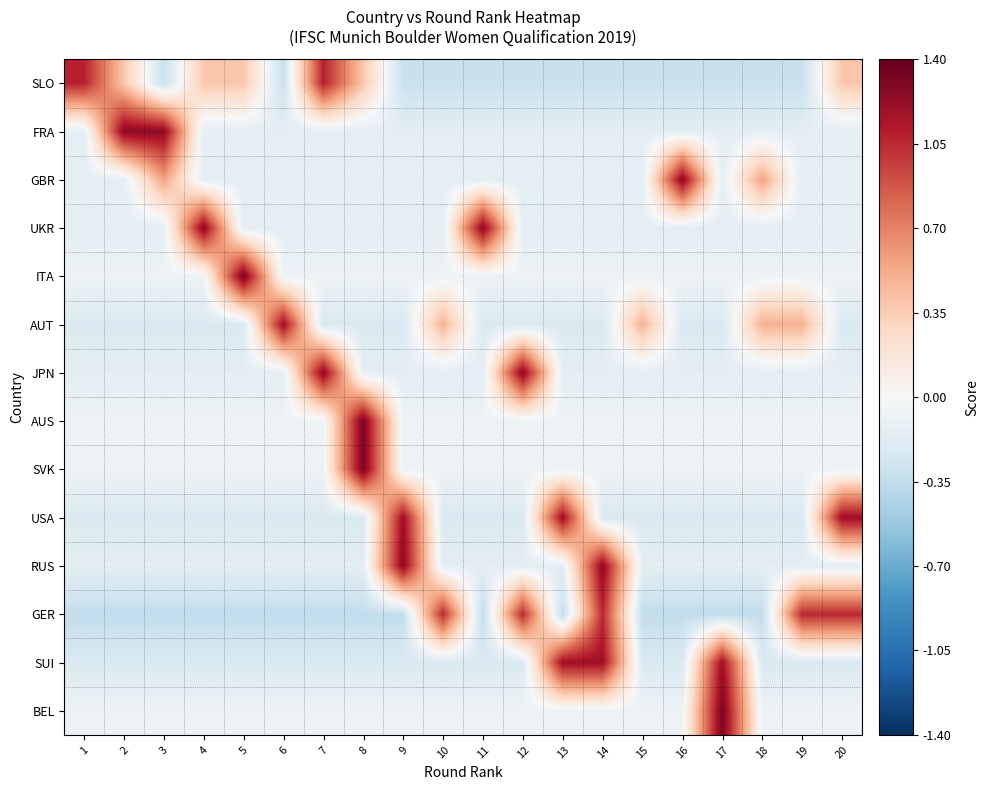

At which category is the sum across all series the highest?

14